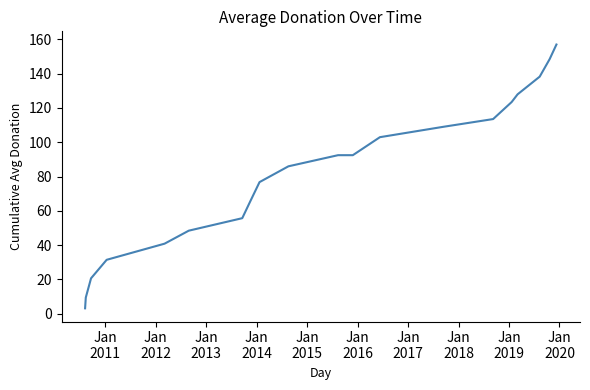

How many series are shown in this chart?

1